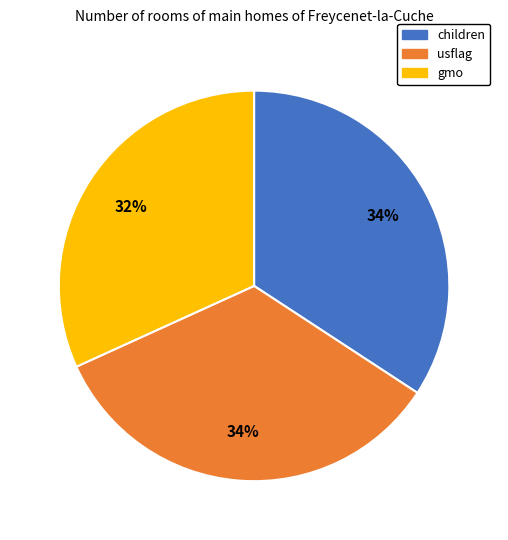

Which slice is the smallest?

gmo